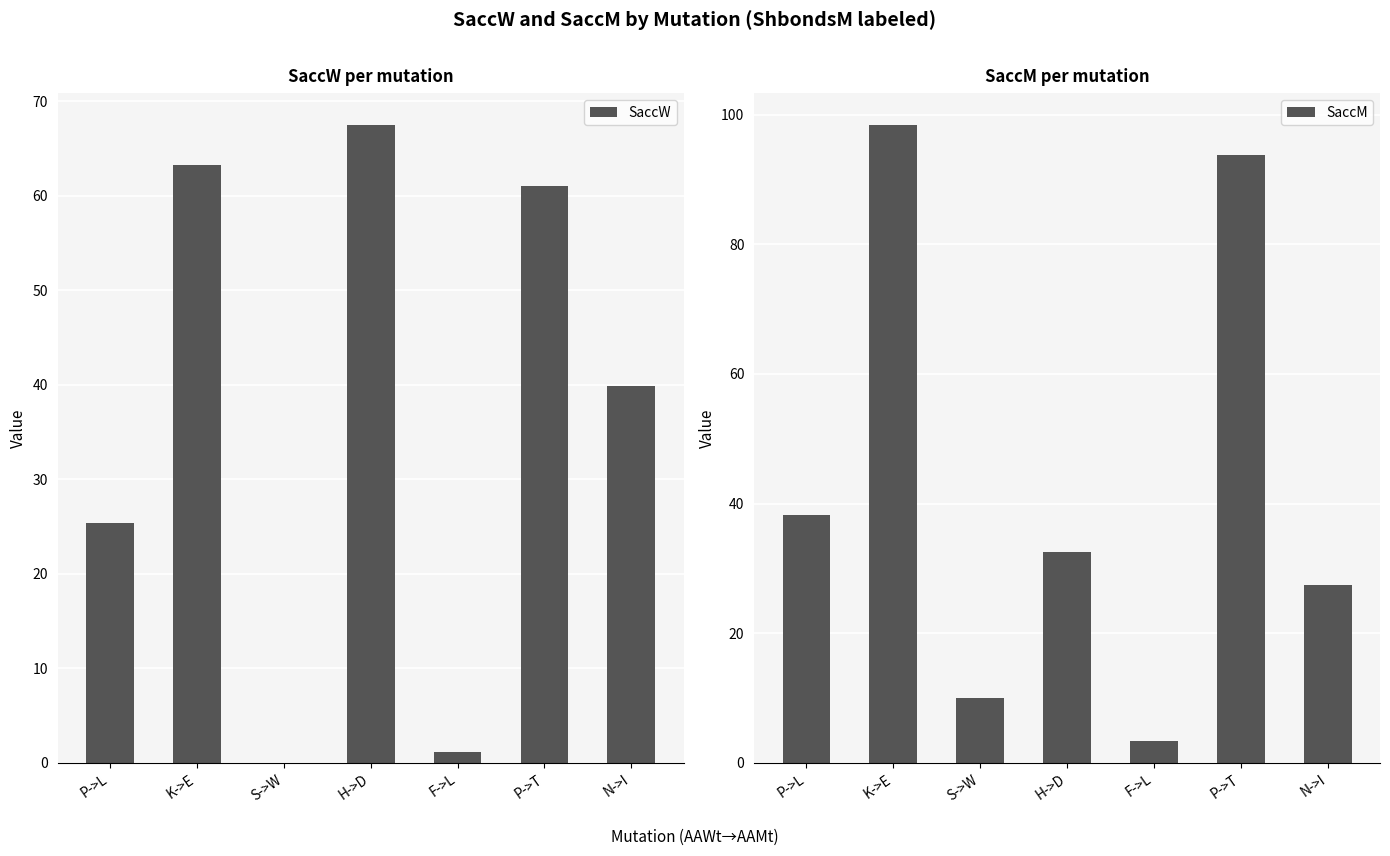

Is the value of SaccW at K->E greater than the value of SaccM at H->D?

Yes